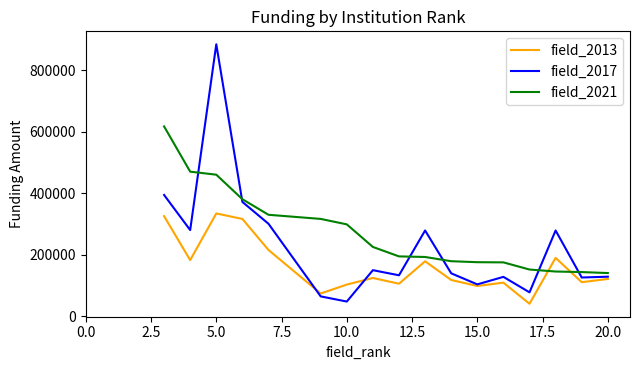

What is the difference between the maximum and second lowest values in the field_2017 series?

818991